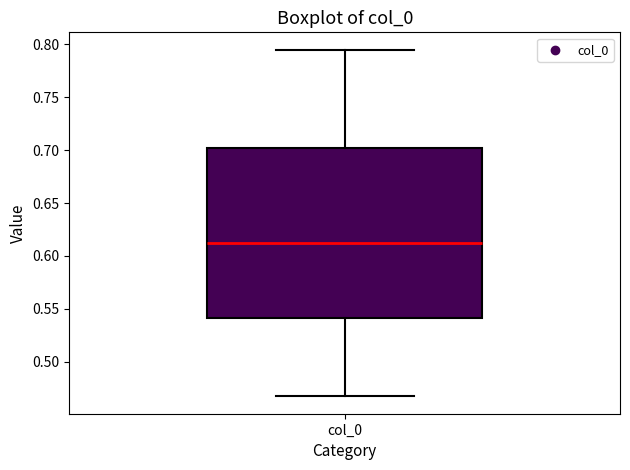

Where is the lower edge of the box for col_0 on the y-axis? The values are not printed on the chart, so give them approximately, as read against the axis.

0.540